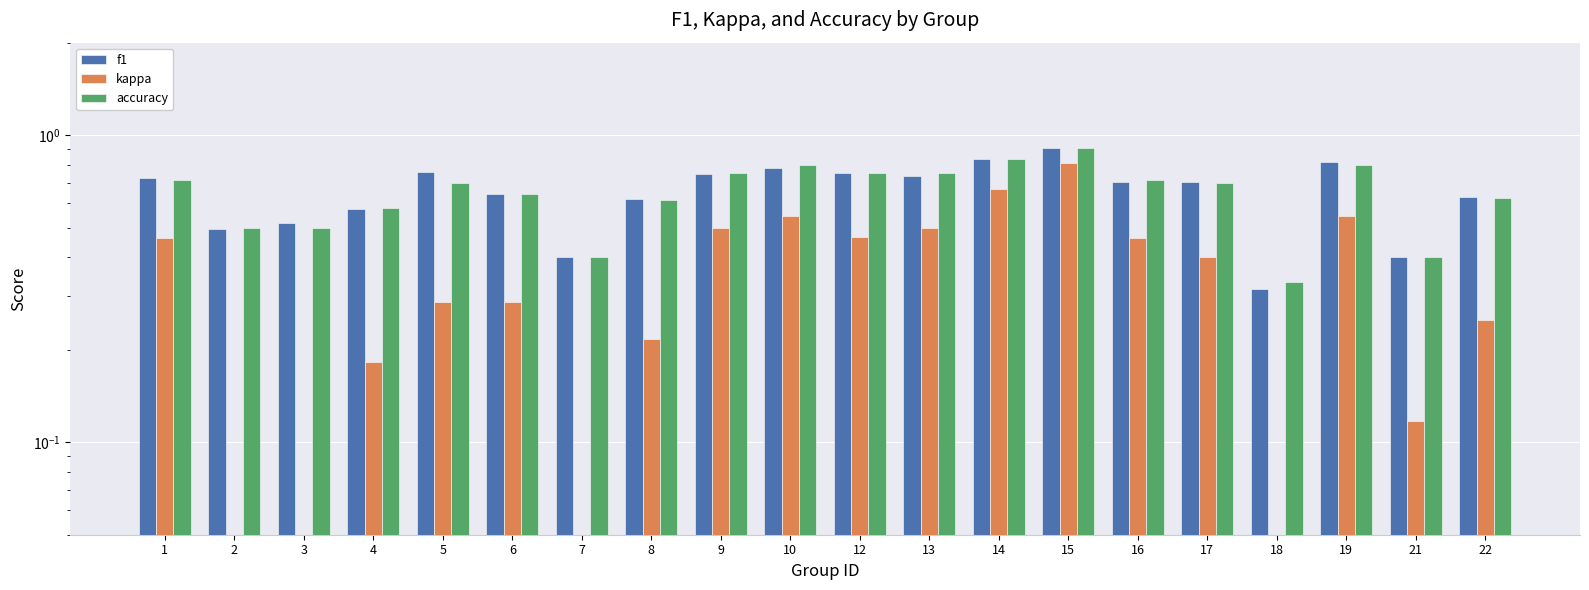

Which series has the largest total across all categories?

f1